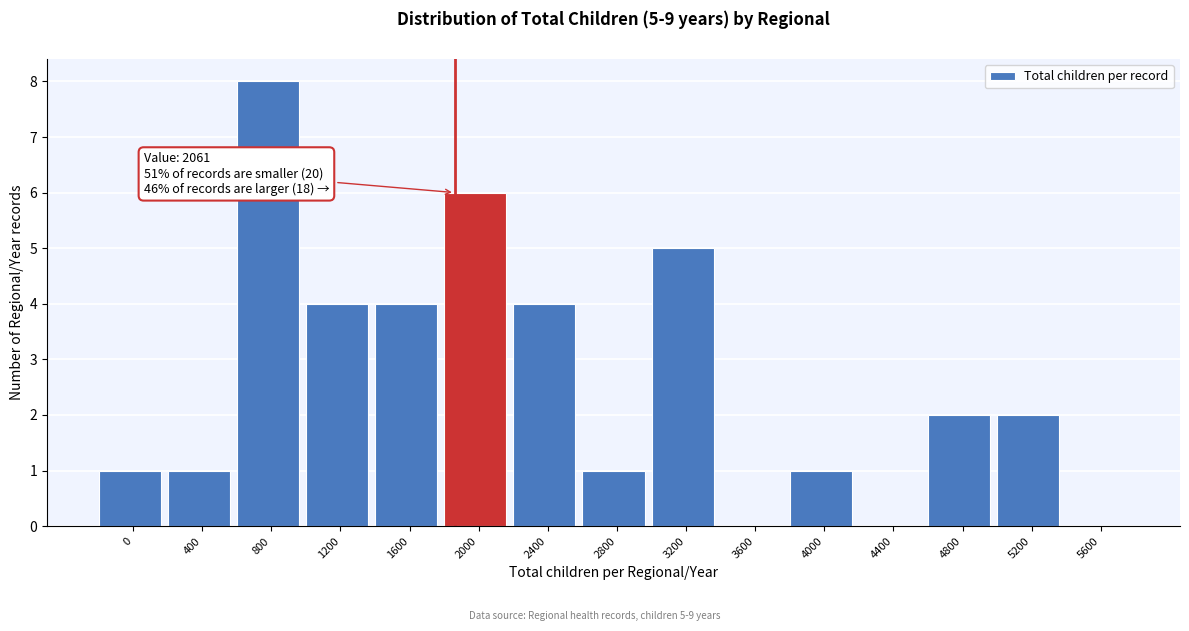

Reading left to right, list all the values displayed in this chart.

0=1	400=1	800=8	1200=4	1600=4	2000=6	2400=4	2800=1	3200=5	3600=0	4000=1	4400=0	4800=2	5200=2	5600=0